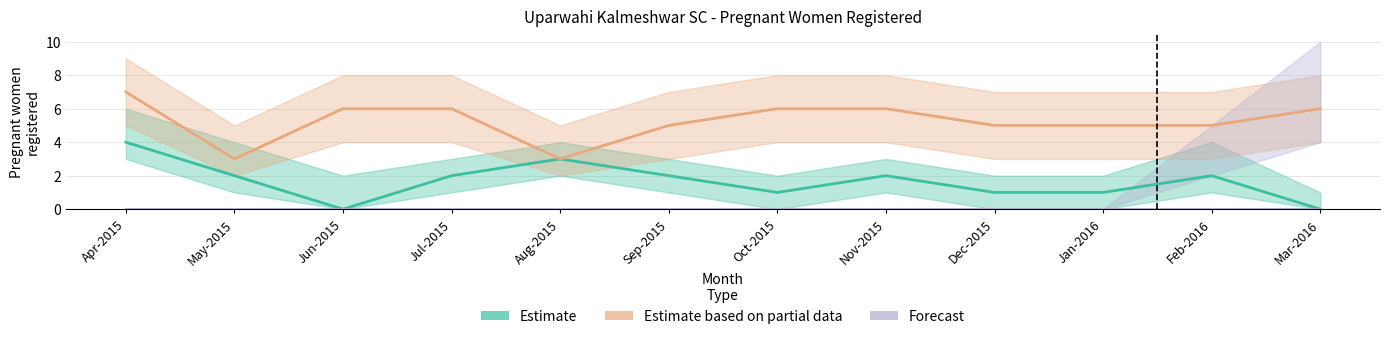

What is the value of the Estimate point at the 6th from the left?

2